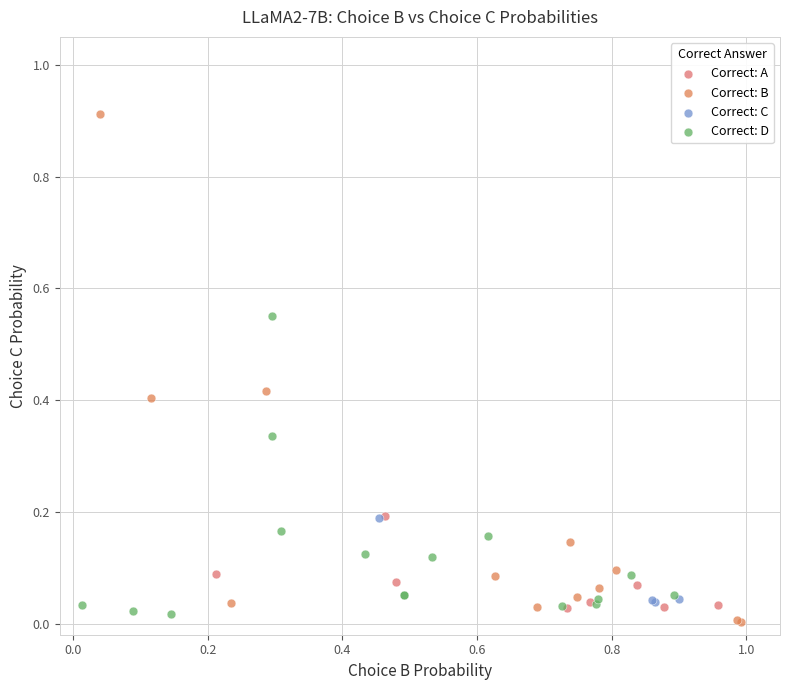

What are all the series names shown in the legend?

Correct: A, Correct: B, Correct: C, Correct: D